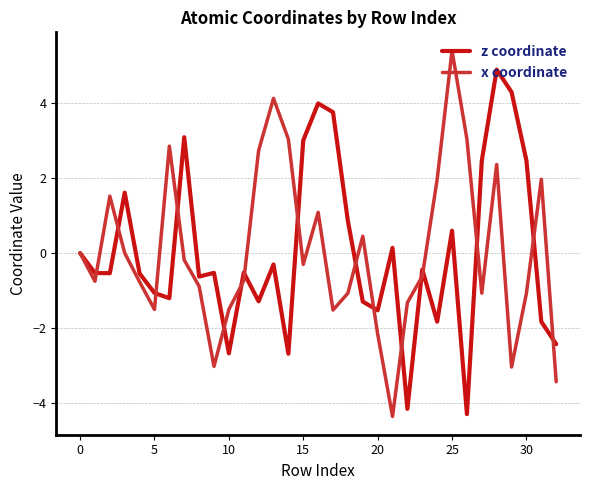

What are all the series names shown in the legend?

z coordinate, x coordinate